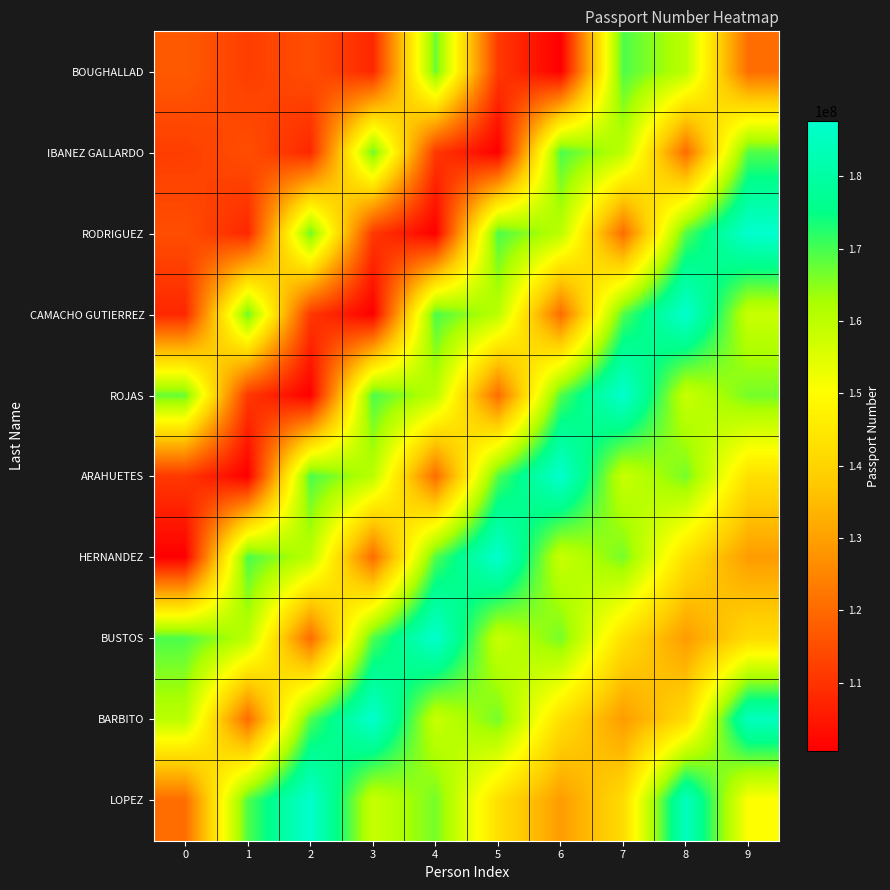

How many series are shown in this chart?

10